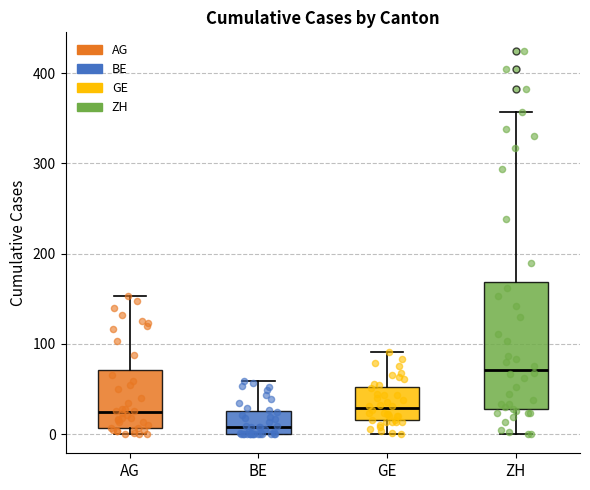

Comparing the boxes themselves (not the whiskers), which one is the tallest?

ZH